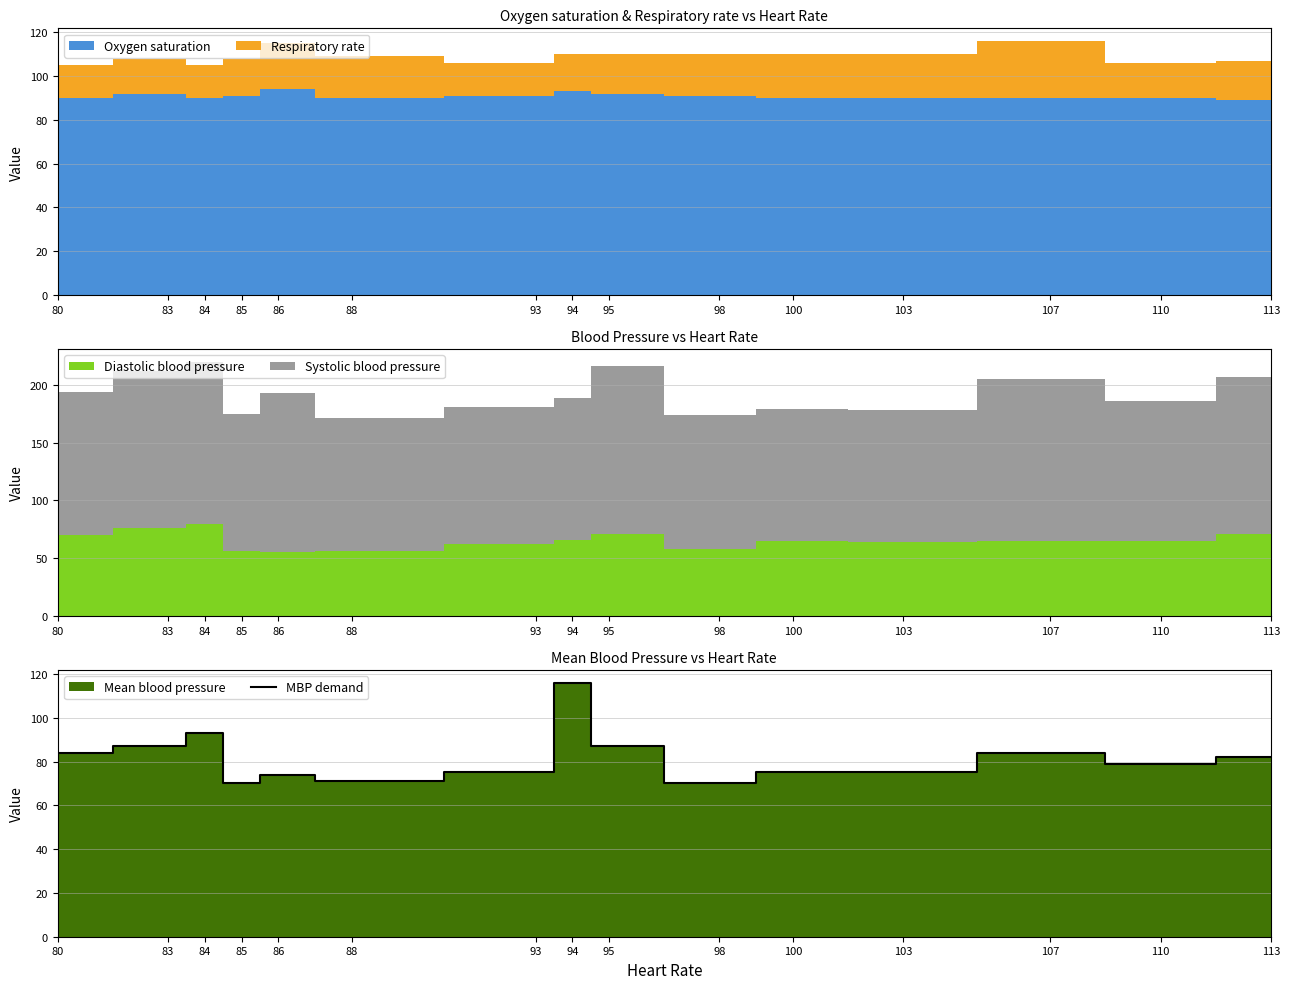

Reading left to right, list all the values displayed in this chart.

84	87	93	70	74	71	75	116	87	70	75	75	84	79	82